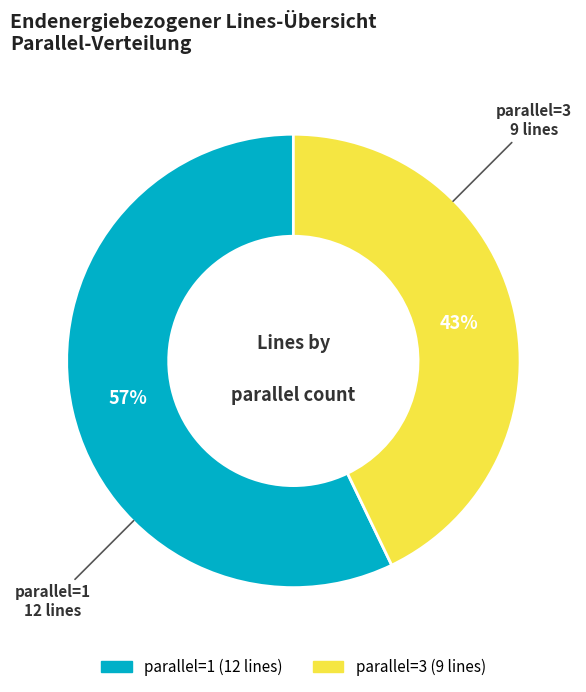

To the nearest percent, what is the difference between the largest and smallest slice percentages?

14%